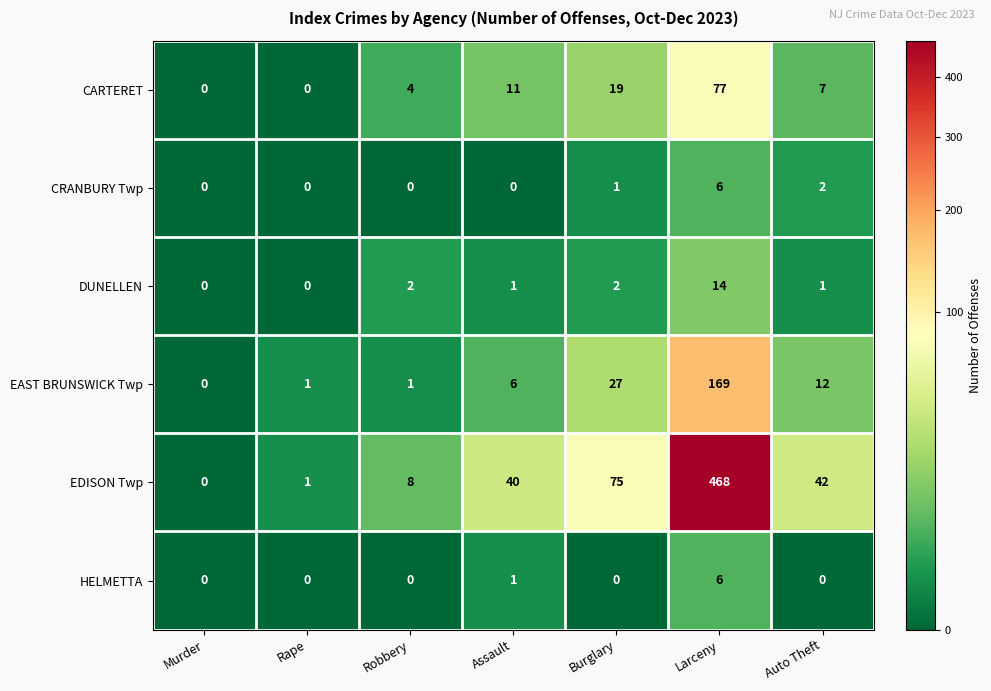

True or false: HELMETTA has a value of 8 at Larceny.

False